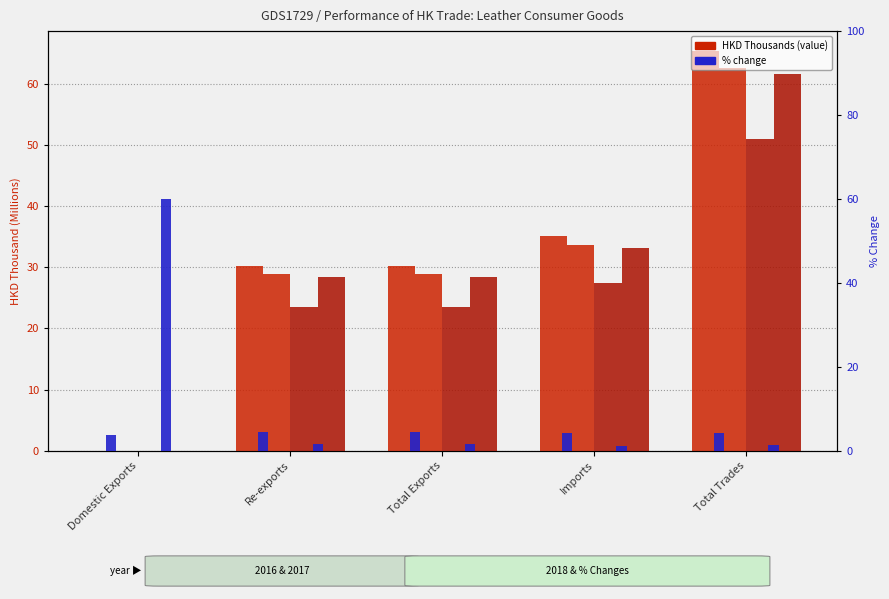

Rank the categories by 201712_%CHG value from highest to lowest.

Re-exports, Total Exports, Total Trades, Imports, Domestic Exports